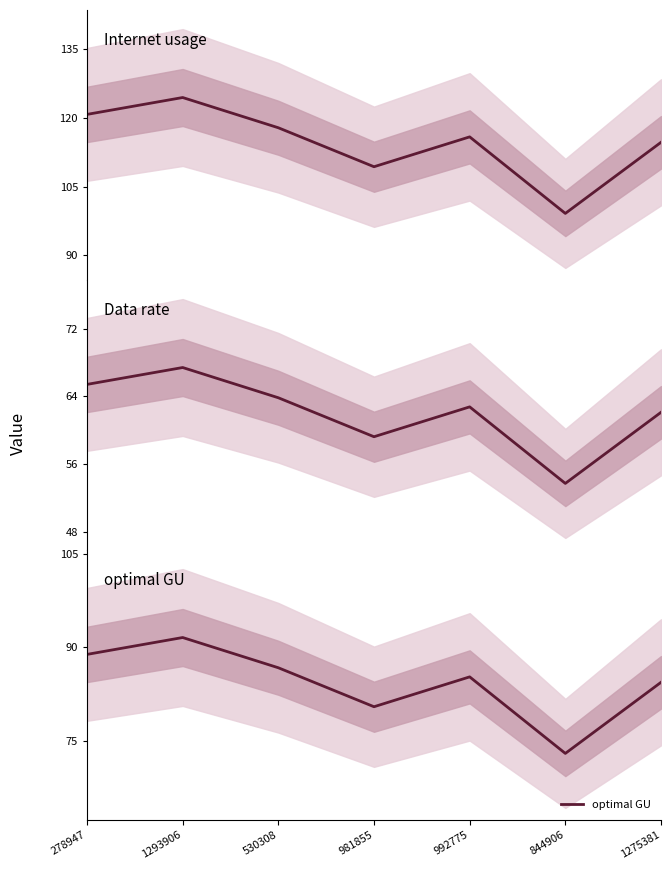

Between 981855 and 1293906, which is larger?

1293906